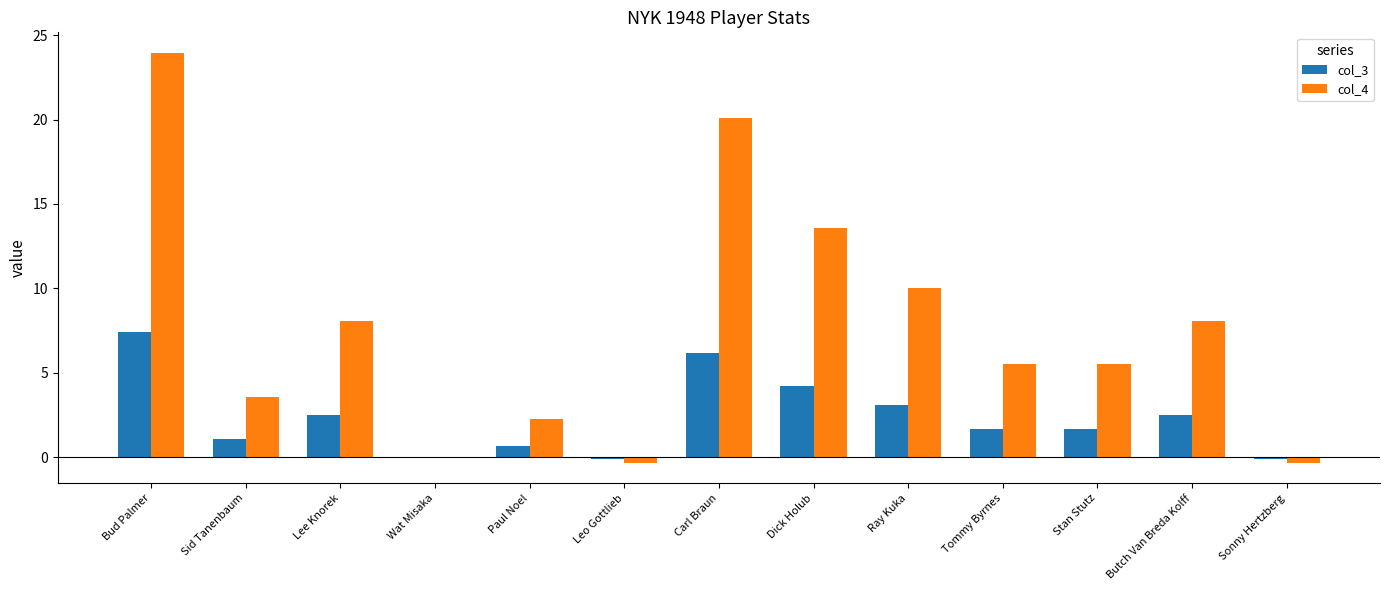

Is the value of col_4 at Tommy Byrnes greater than the value of col_3 at Bud Palmer?

No